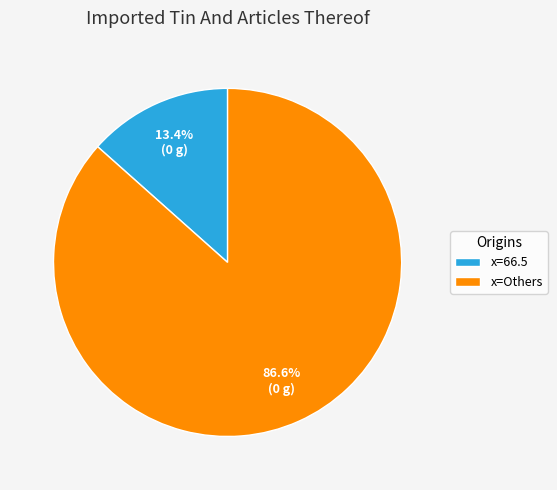

Count the number of slices in the pie.

2